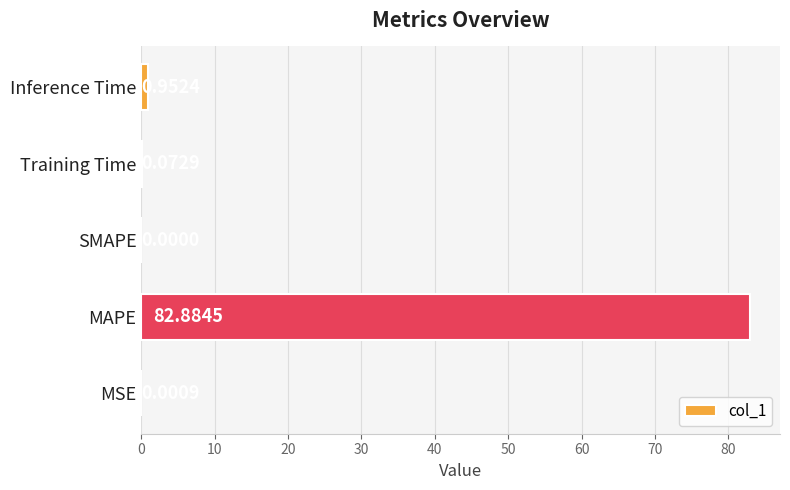

What is the change in value from MAPE to Inference Time?

-81.9